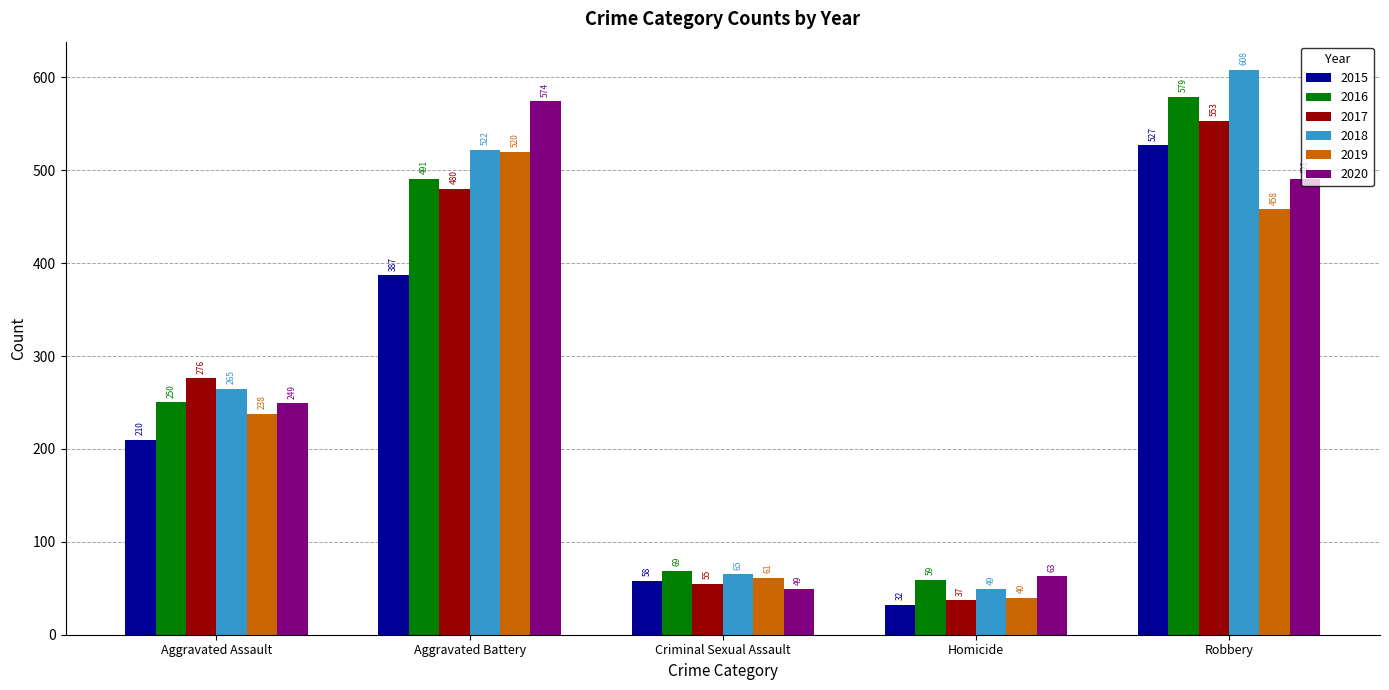

What is the label of the 1st bar from the left?

Aggravated Assault